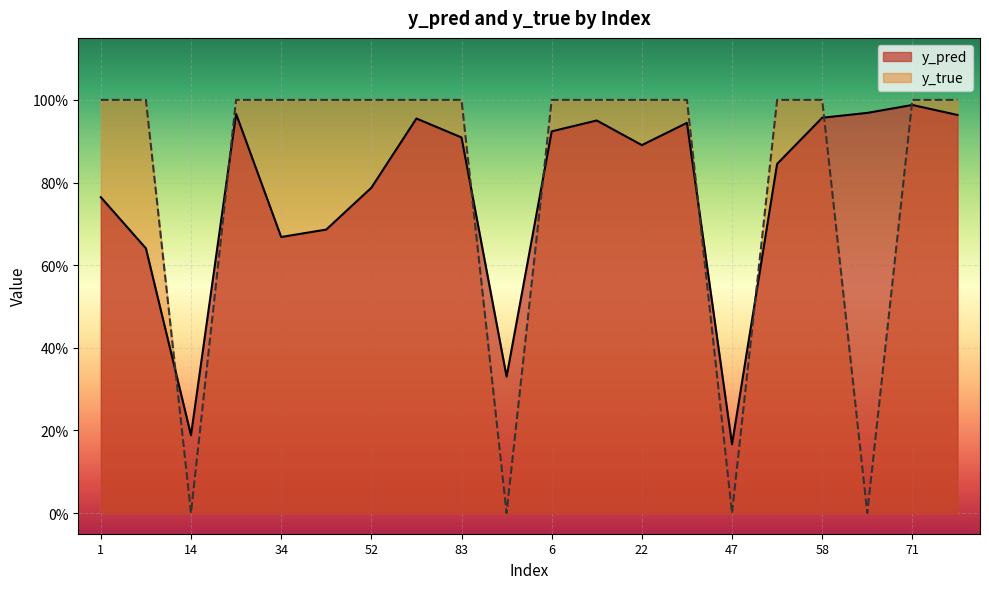

The value of y_pred at 50 is 0.8. True or false?

True